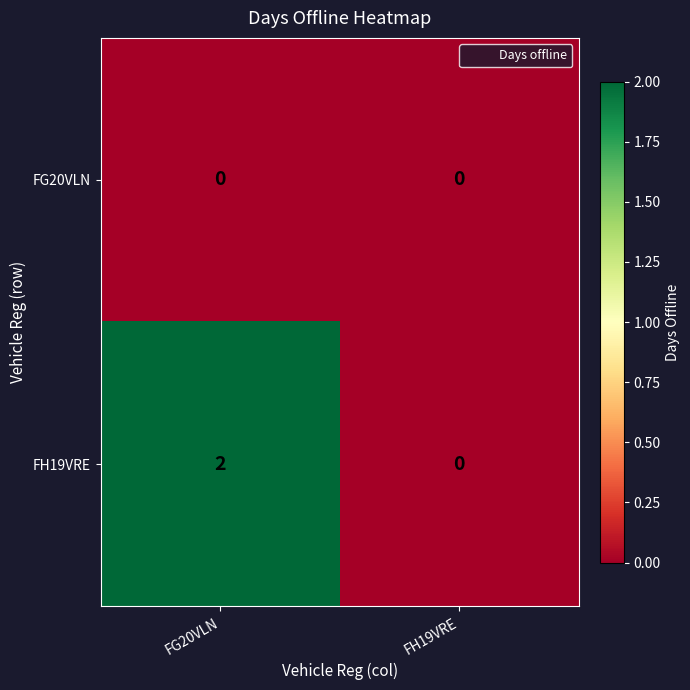

At which category is the sum across all series the highest?

FG20VLN